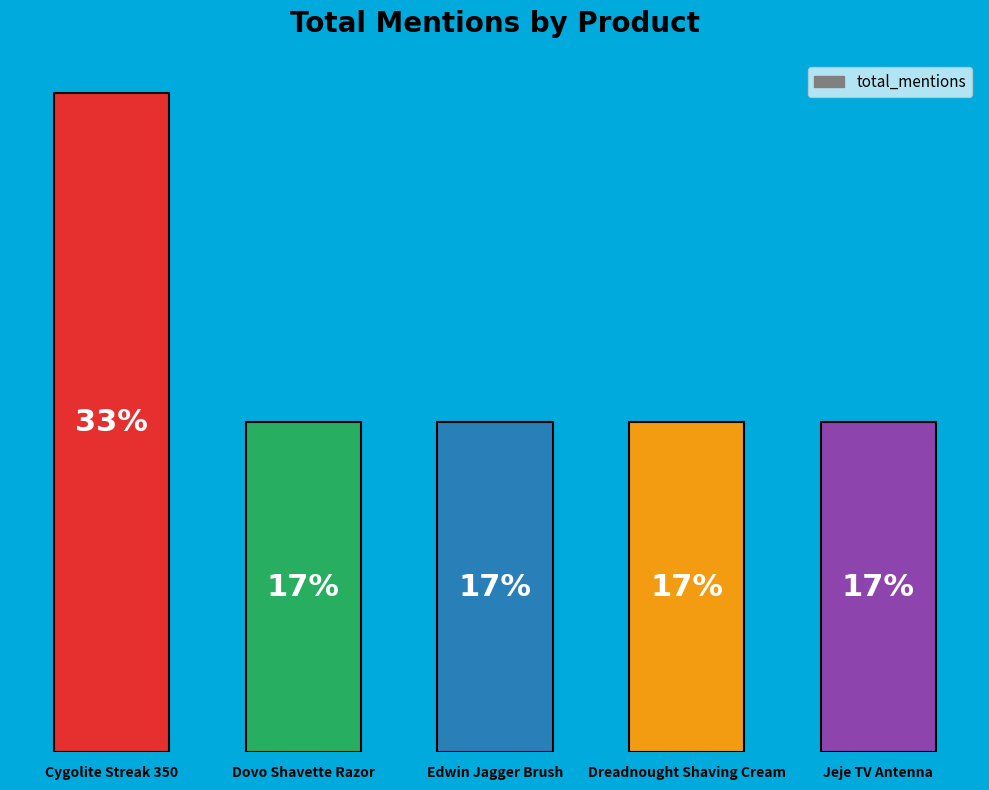

Rank the categories by value from highest to lowest.

Cygolite Streak 350, Dovo Shavette Razor, Edwin Jagger Brush, Dreadnought Shaving Cream, Jeje TV Antenna